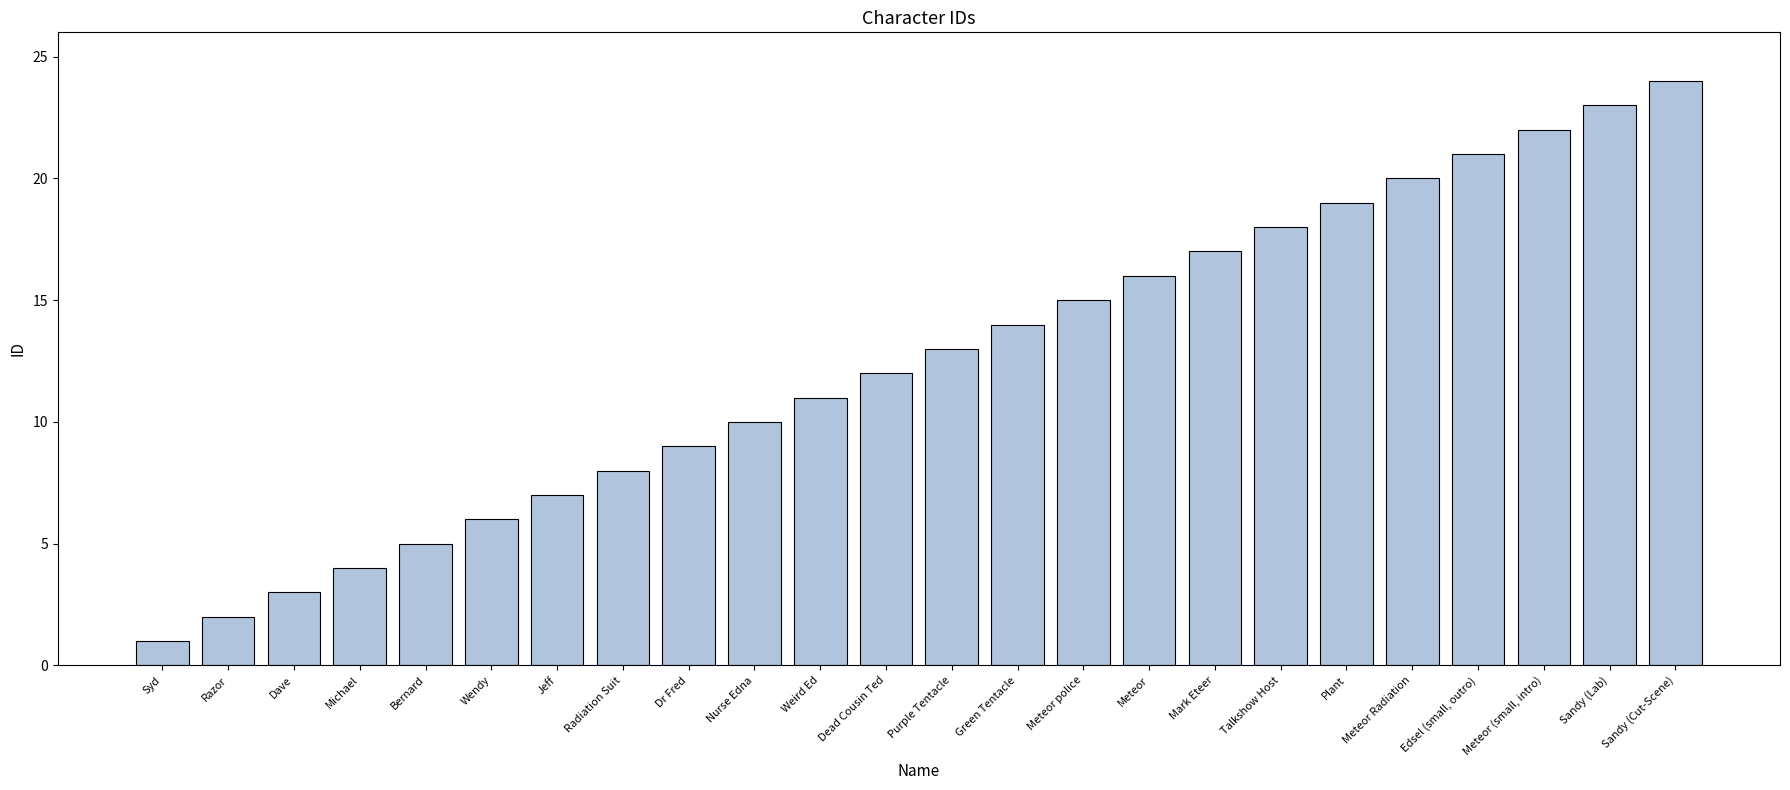

What is the sum of all values?

300